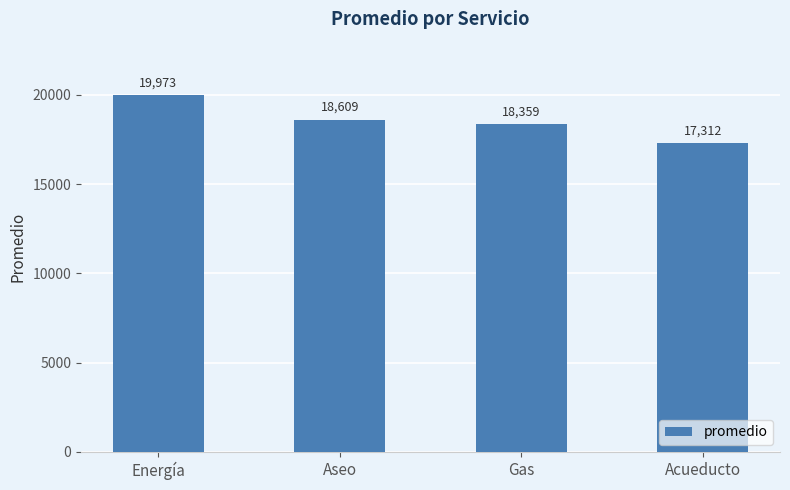

Rank the categories by value from lowest to highest.

Acueducto, Gas, Aseo, Energía